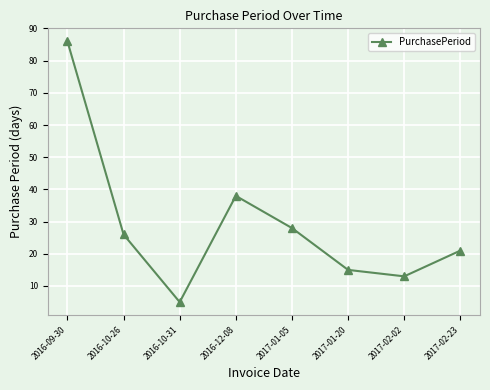

List the labels in order of value, smallest first.

2016-10-31, 2017-02-02, 2017-01-20, 2017-02-23, 2016-10-26, 2017-01-05, 2016-12-08, 2016-09-30